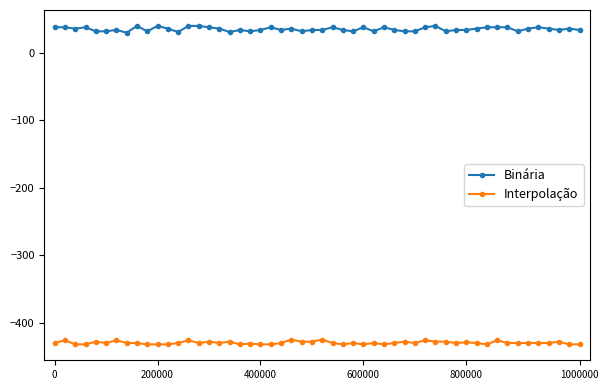

Is this an area chart (filled region under the line)?

No